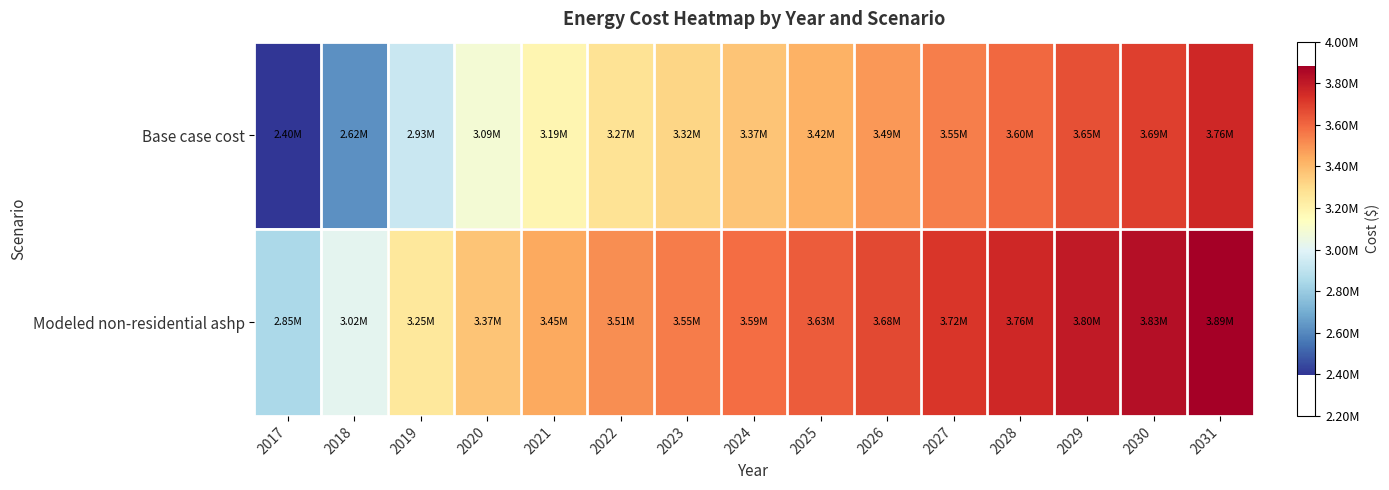

Which series changed the most between 2021 and 2027?

Base case cost